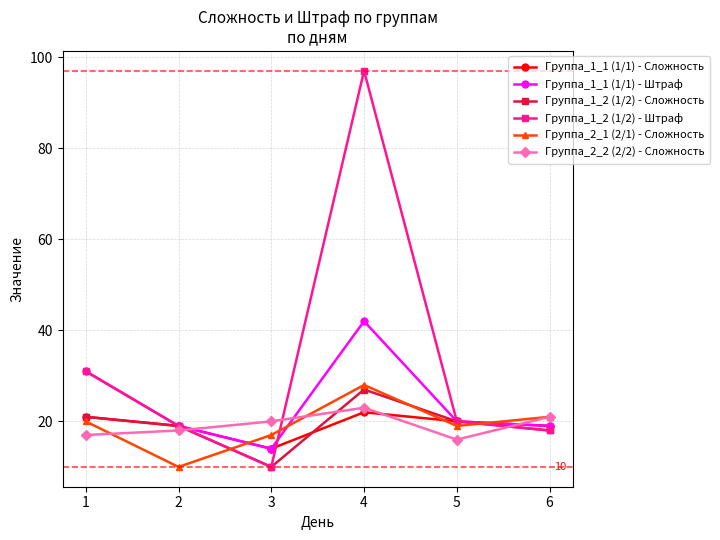

Which series has the widest spread of values?

Группа_1_2 (1/2) - Штраф